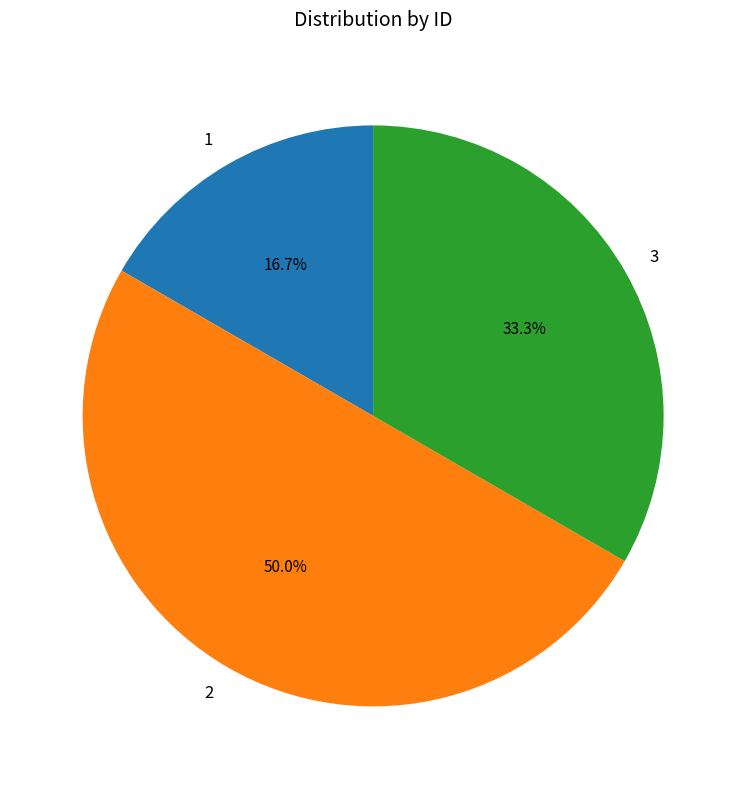

Which category has the smallest portion of the pie?

1